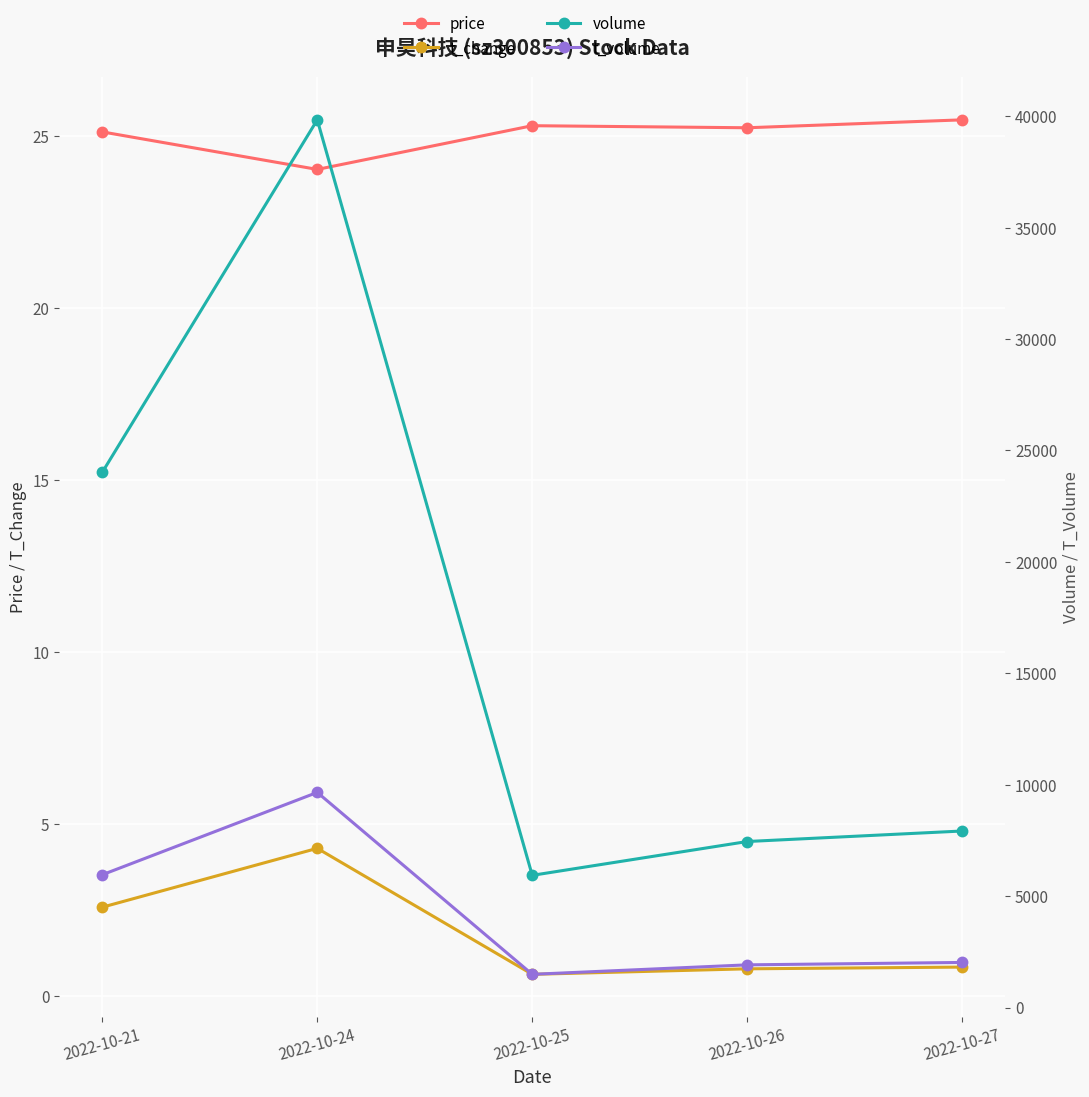

True or false: t_volume and t_change intersect in this chart.

False